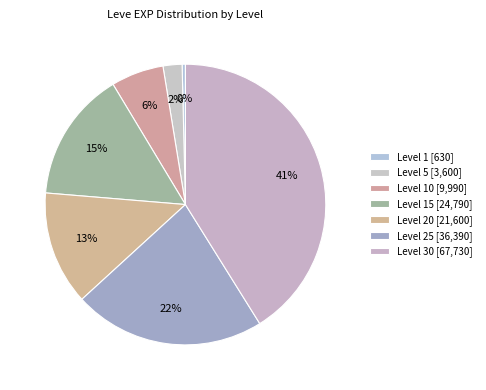

How many slices are in this pie chart?

7